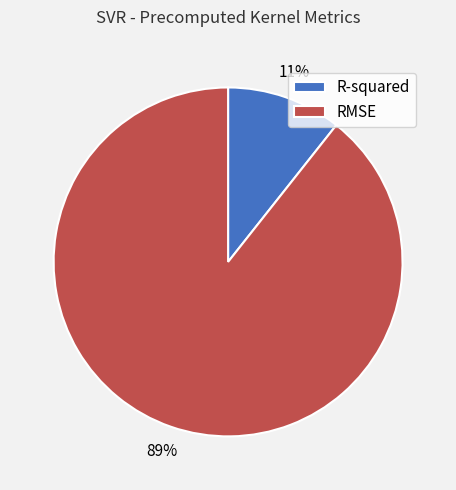

True or false: RMSE accounts for 89% of the total.

True